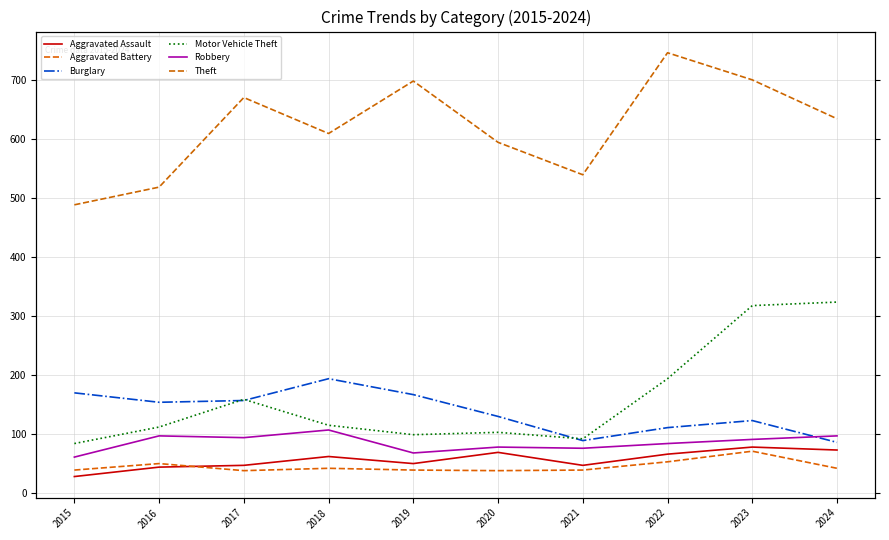

At which category does Aggravated Assault reach its first local peak?

2018